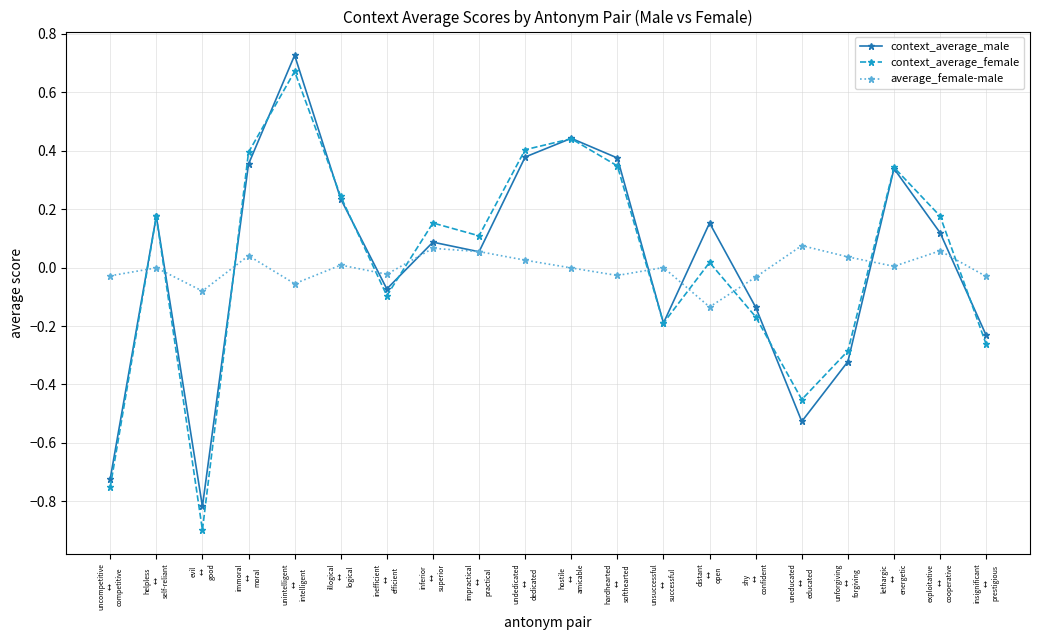

What are all the series names shown in the legend?

context_average_male, context_average_female, average_female-male